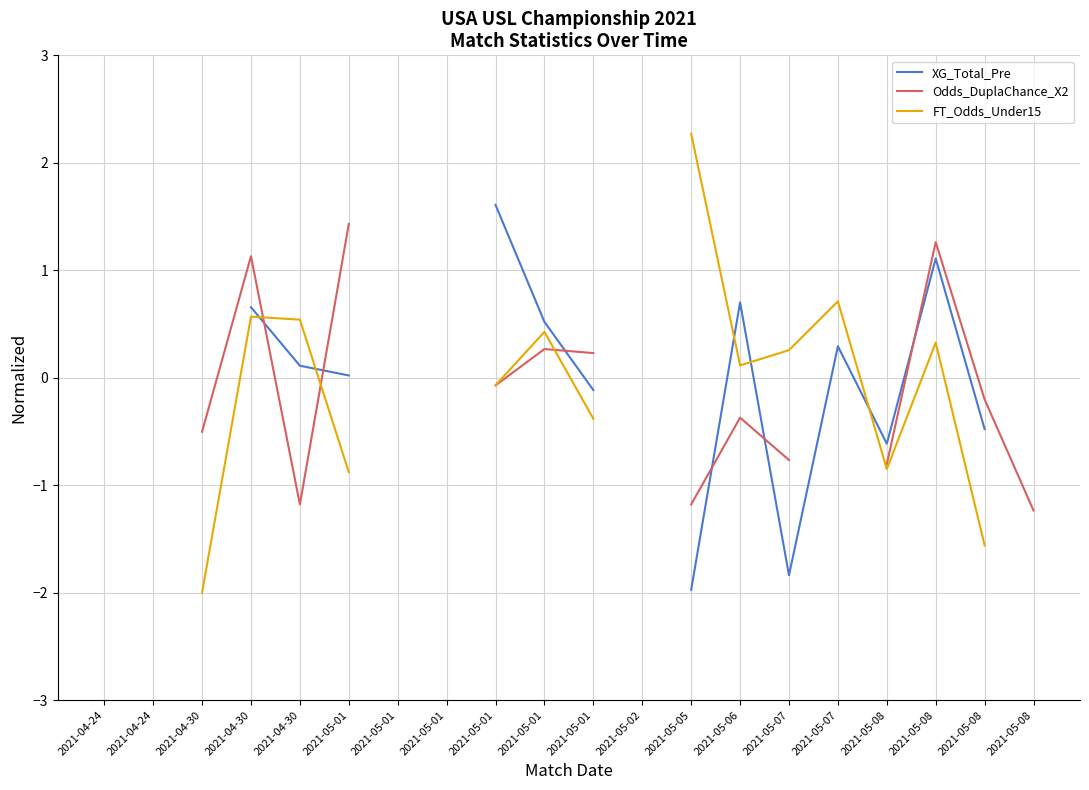

True or false: Odds_DuplaChance_X2 and FT_Odds_Under15 cross at least once.

True